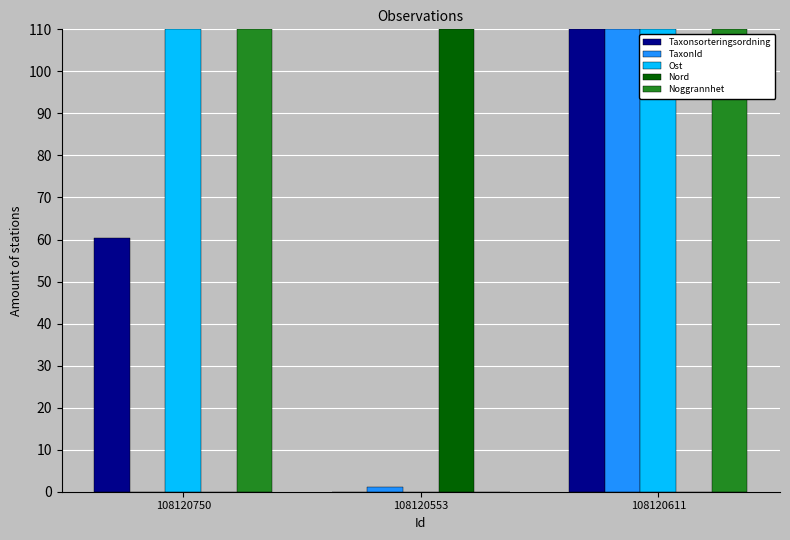

Is the value of Noggrannhet at 108120750 greater than the value of Ost at 108120553?

Yes